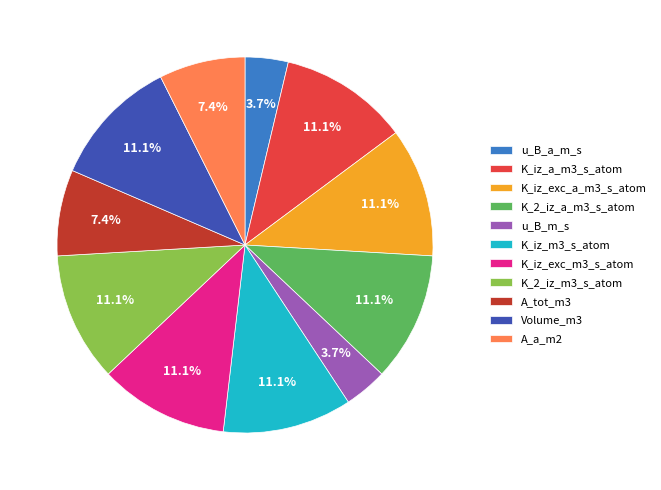

How many segments does this pie chart have?

11